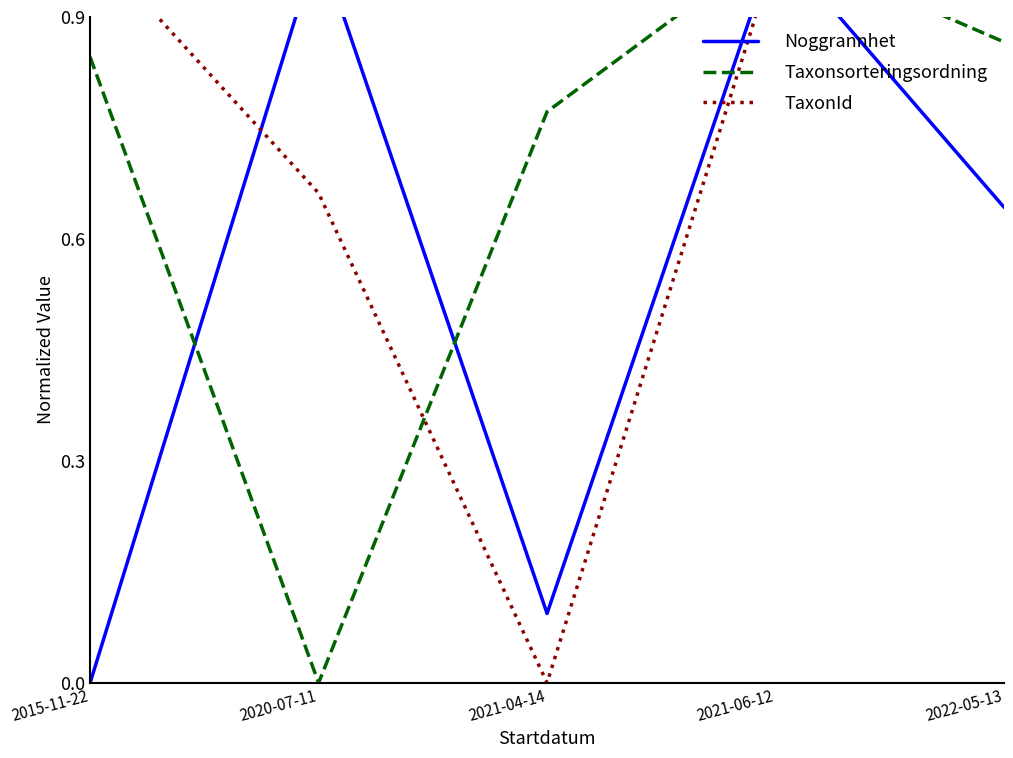

Does the chart have visible grid lines?

No